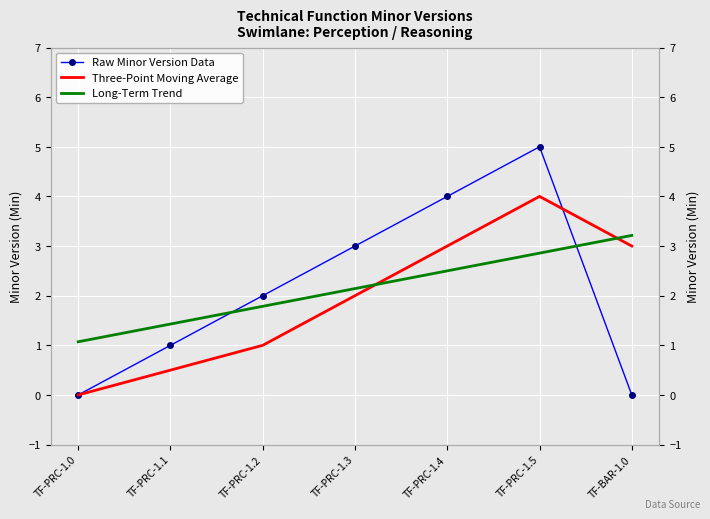

How many data points does each series have?

7